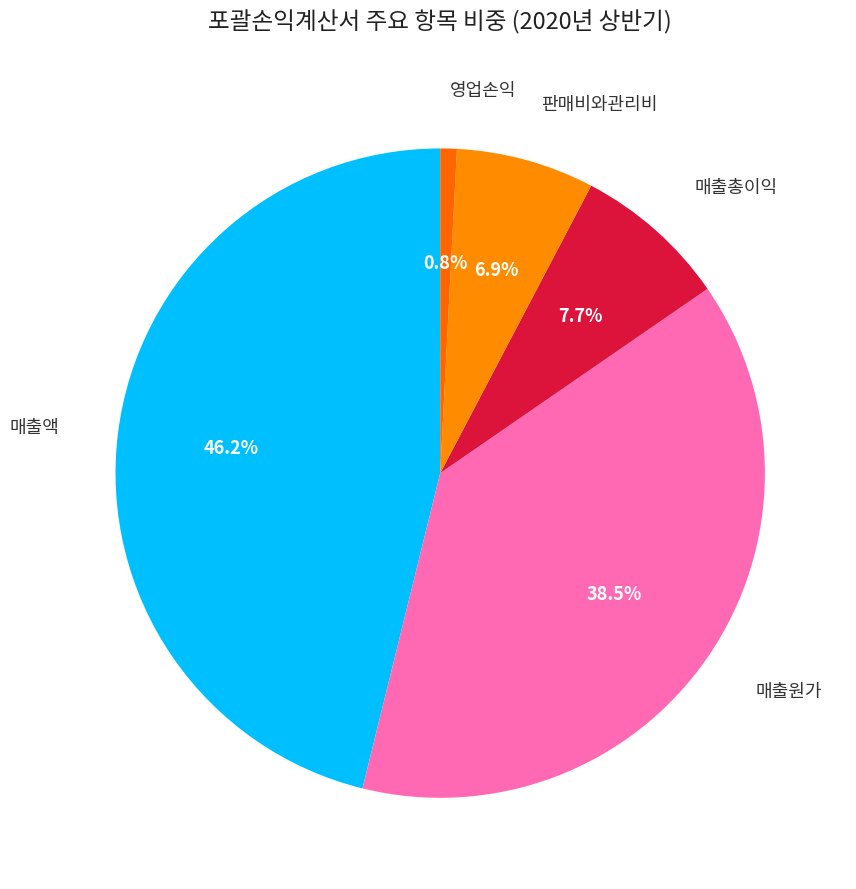

To the nearest percent, what is the average slice percentage?

20%